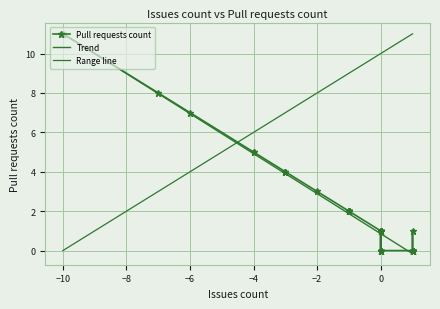

Is it true that the value at 25 is -4?

False